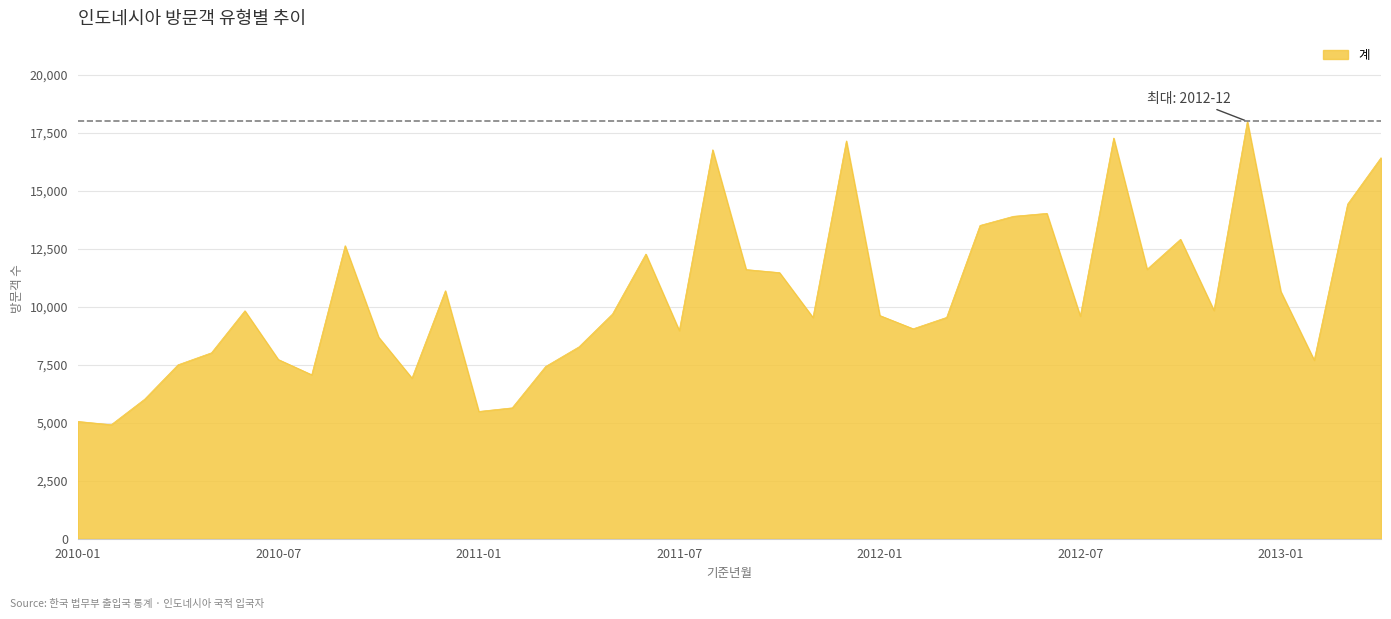

What is the difference between the maximum and minimum values?

13079